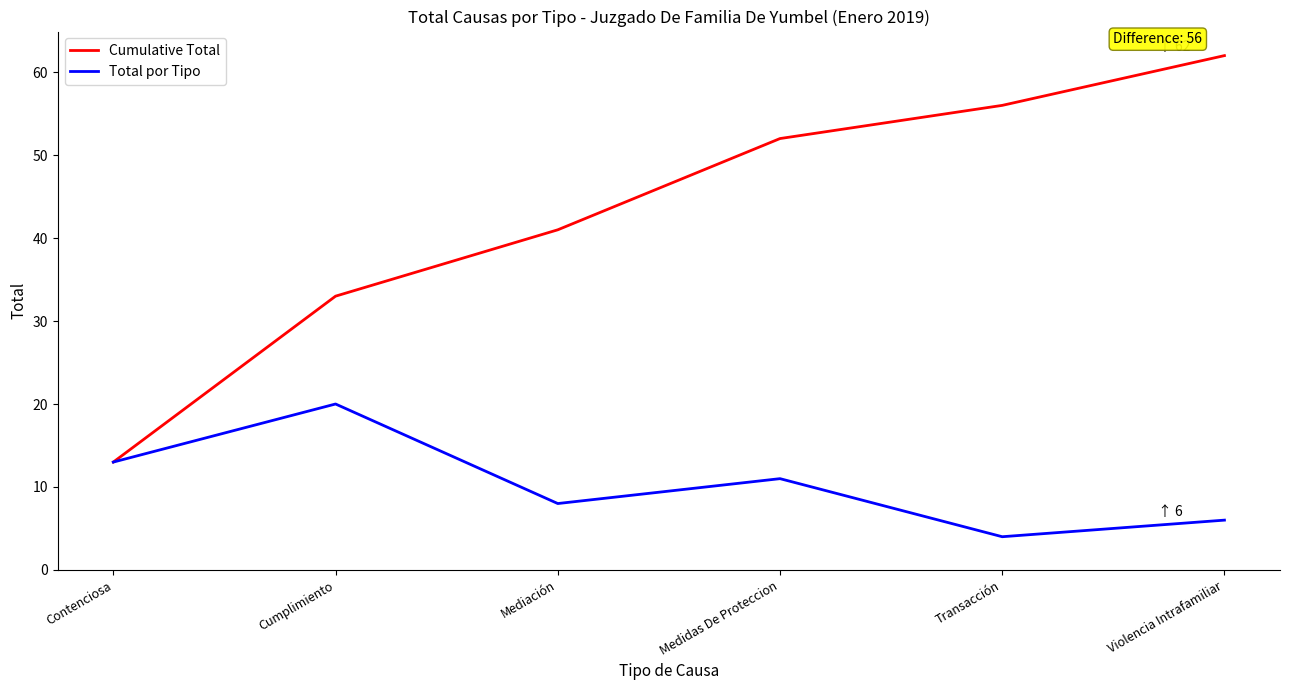

Rank the categories by Total por Tipo value from highest to lowest.

Cumplimiento, Contenciosa, Medidas De Proteccion, Mediación, Violencia Intrafamiliar, Transacción